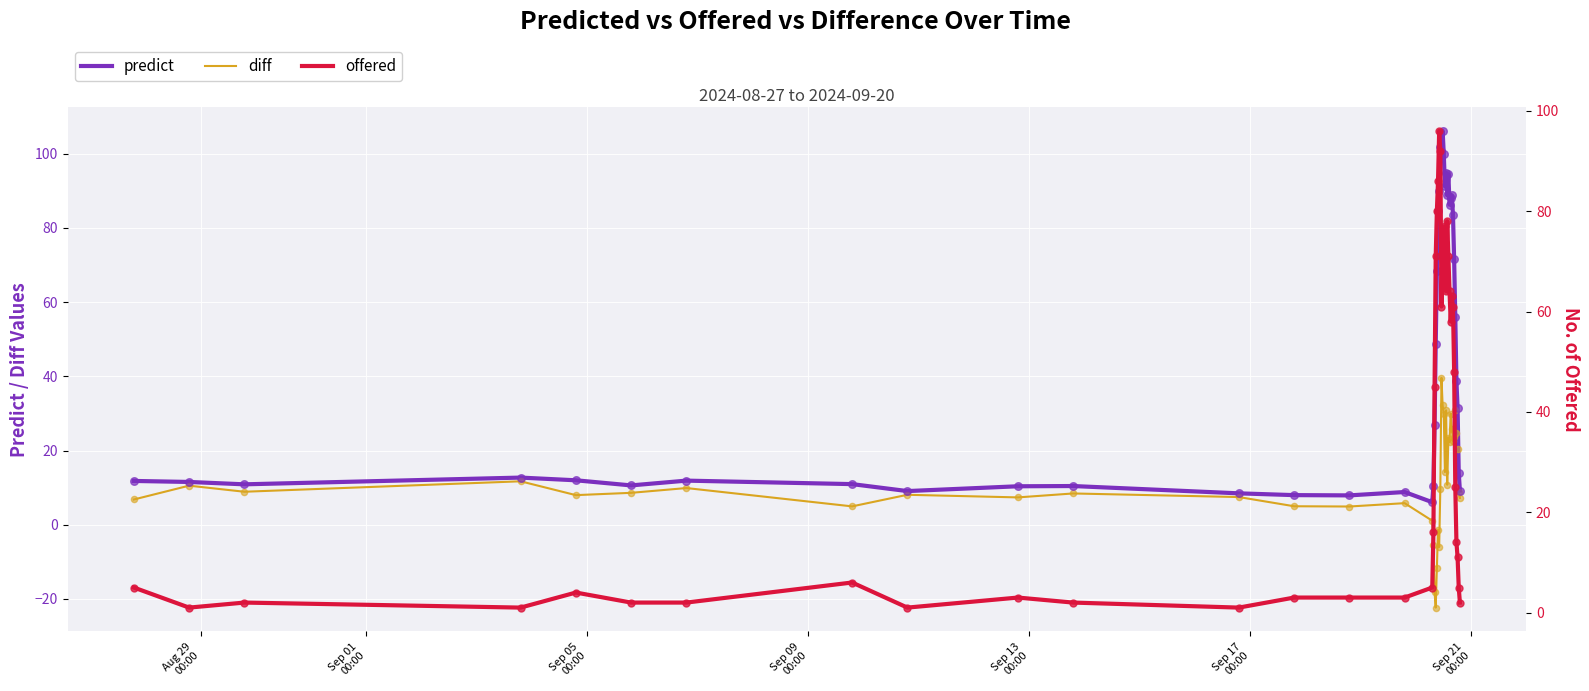

What is the lowest value of the predict series?

6.1